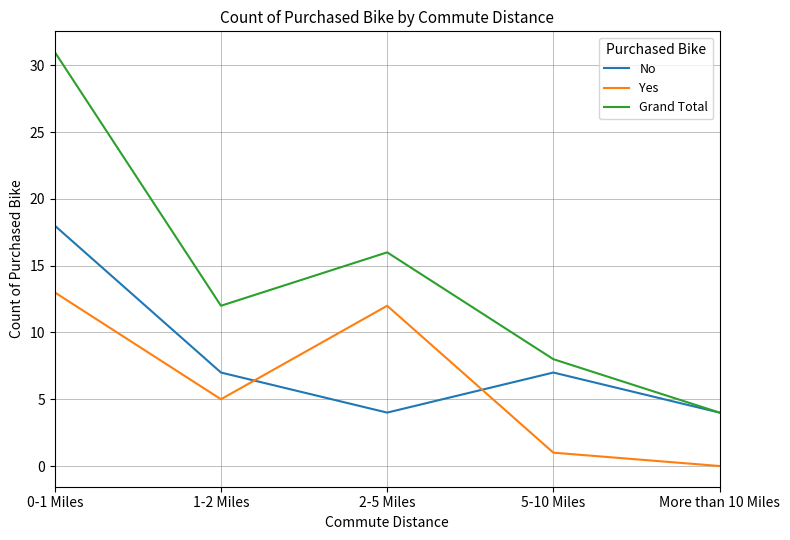

What is the difference between the Grand Total values at 1-2 Miles and 2-5 Miles?

4